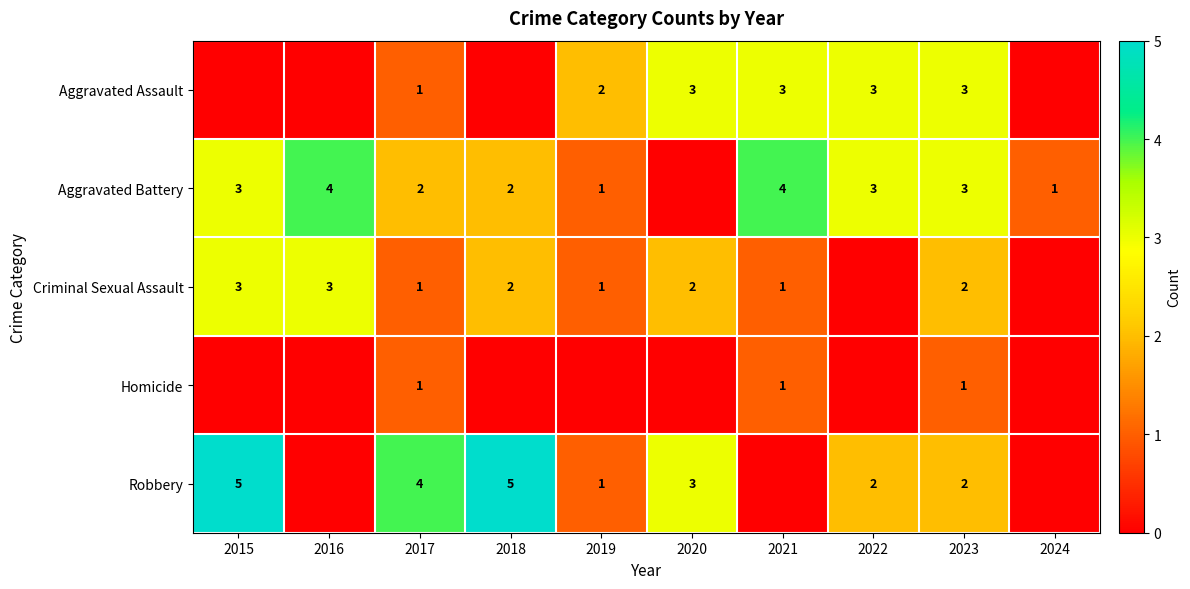

The Aggravated Assault series shows 3 at 2022. True or false?

True